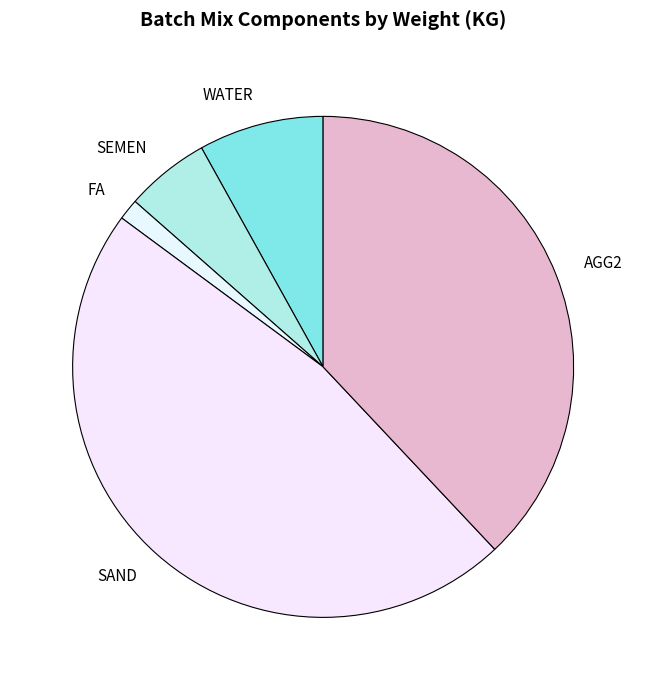

Combined, do WATER and AGG2 account for over 50%?

No